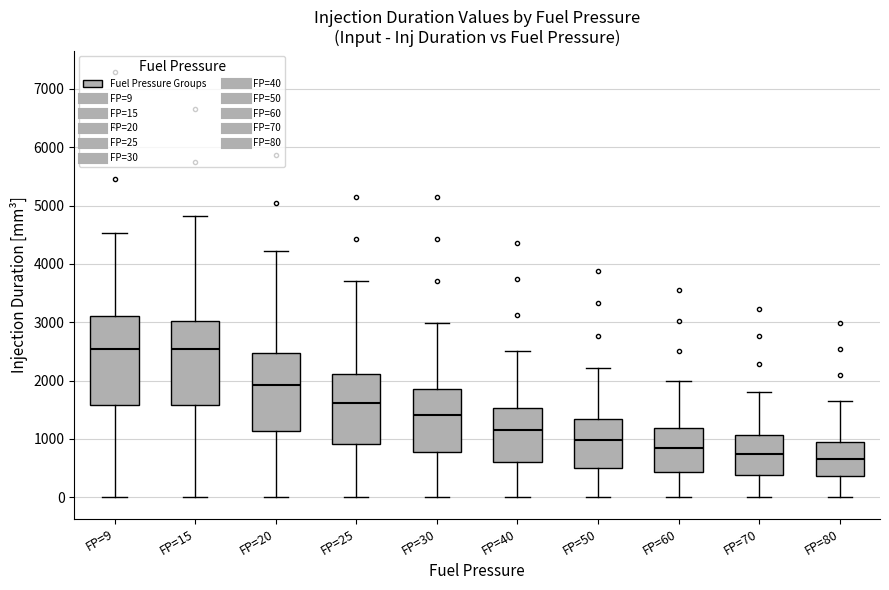

Reading left to right, read every box against the y-axis: the position of its median line, the range the box covers, and the ends of its whiskers. The values are not printed on the chart, so give them approximately, as read against the axis.

FP=9: median 2500, box 1600 to 3100, whiskers 0 to 4500
FP=15: median 2500, box 1600 to 3000, whiskers 0 to 4800
FP=20: median 1900, box 1100 to 2500, whiskers 0 to 4200
FP=25: median 1600, box 900 to 2100, whiskers 0 to 3700
FP=30: median 1400, box 800 to 1900, whiskers 0 to 3000
FP=40: median 1200, box 600 to 1500, whiskers 0 to 2500
FP=50: median 1000, box 500 to 1300, whiskers 0 to 2200
FP=60: median 900, box 400 to 1200, whiskers 0 to 2000
FP=70: median 700, box 400 to 1100, whiskers 0 to 1800
FP=80: median 700, box 400 to 1000, whiskers 0 to 1700